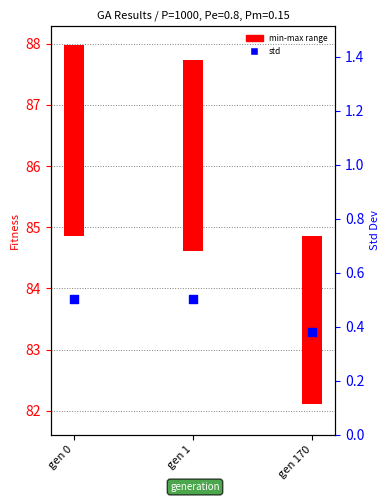

What is the change in value from gen 1 to gen 170?

-0.1